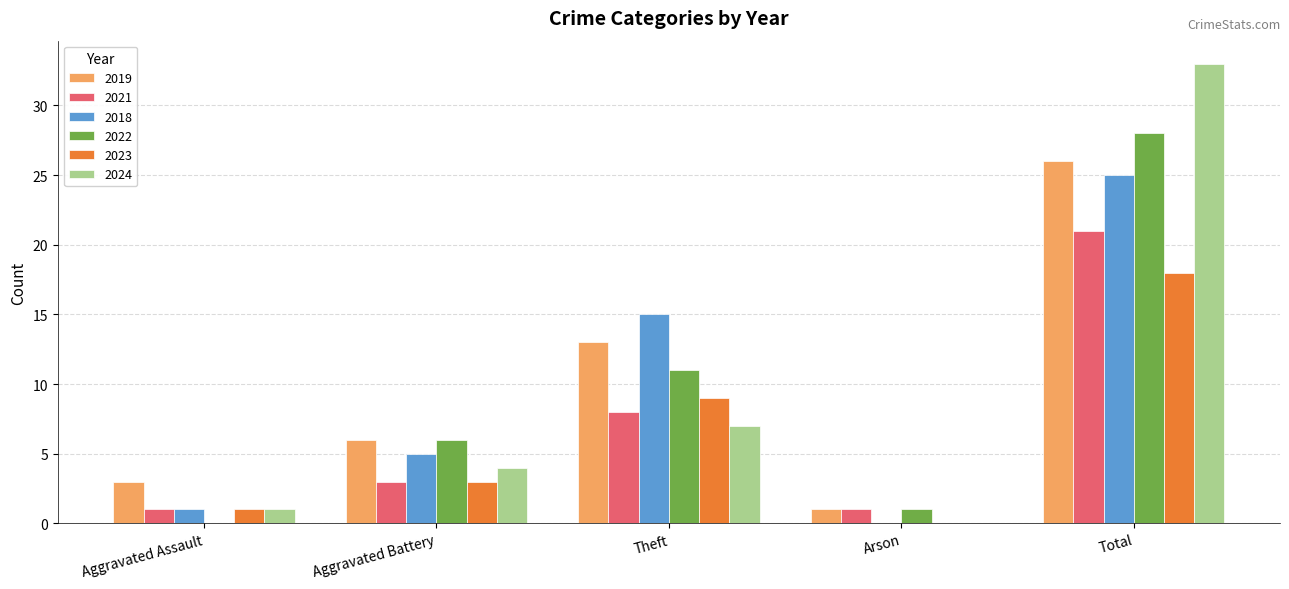

Reading left to right, extract all data points from this chart.

2019: Aggravated Assault=3	Aggravated Battery=6	Theft=13	Arson=1	Total=26
2021: Aggravated Assault=1	Aggravated Battery=3	Theft=8	Arson=1	Total=21
2018: Aggravated Assault=1	Aggravated Battery=5	Theft=15	Arson=0	Total=25
2022: Aggravated Assault=0	Aggravated Battery=6	Theft=11	Arson=1	Total=28
2023: Aggravated Assault=1	Aggravated Battery=3	Theft=9	Arson=0	Total=18
2024: Aggravated Assault=1	Aggravated Battery=4	Theft=7	Arson=0	Total=33